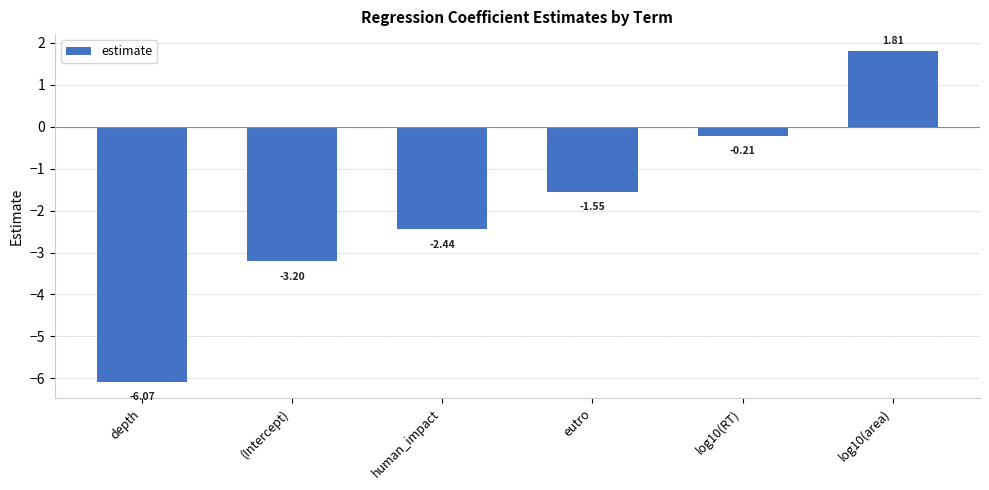

How many series are shown in this chart?

1